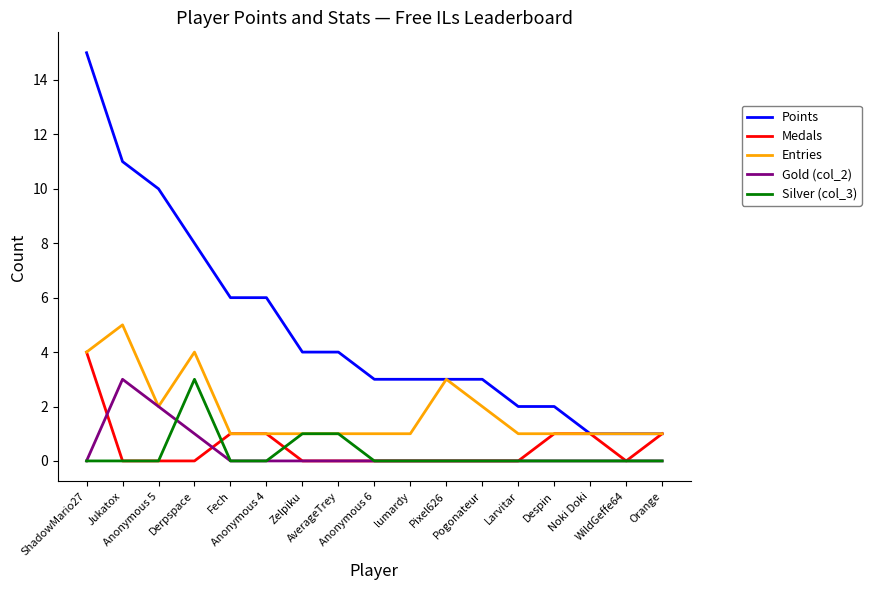

Is this an area chart (filled region under the line)?

No